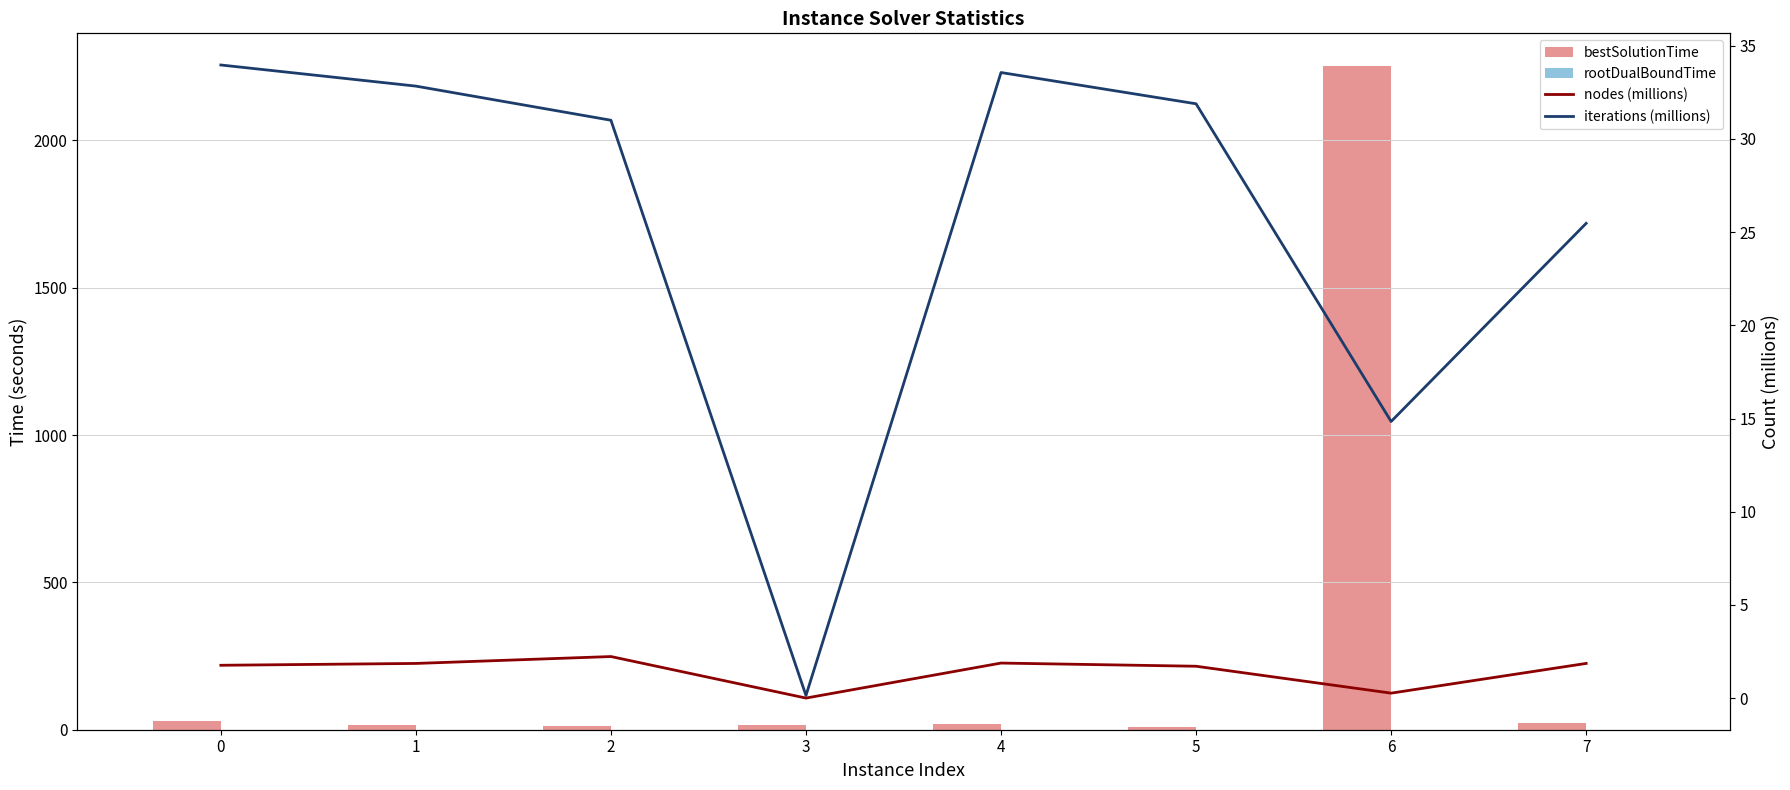

Which series has the largest total across all categories?

bestSolutionTime